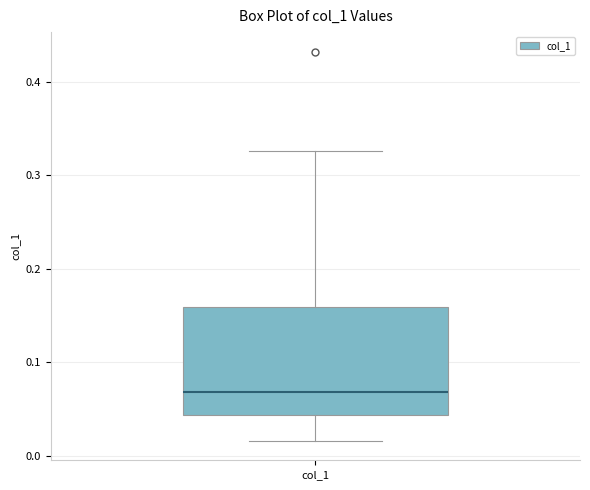

Read this box plot against the y-axis: the position of the median line, the range covered by the box, and the ends of both whiskers. The values are not printed on the chart, so give them approximately, as read against the axis.

median 0.07, box 0.04 to 0.16, whiskers 0.02 to 0.33